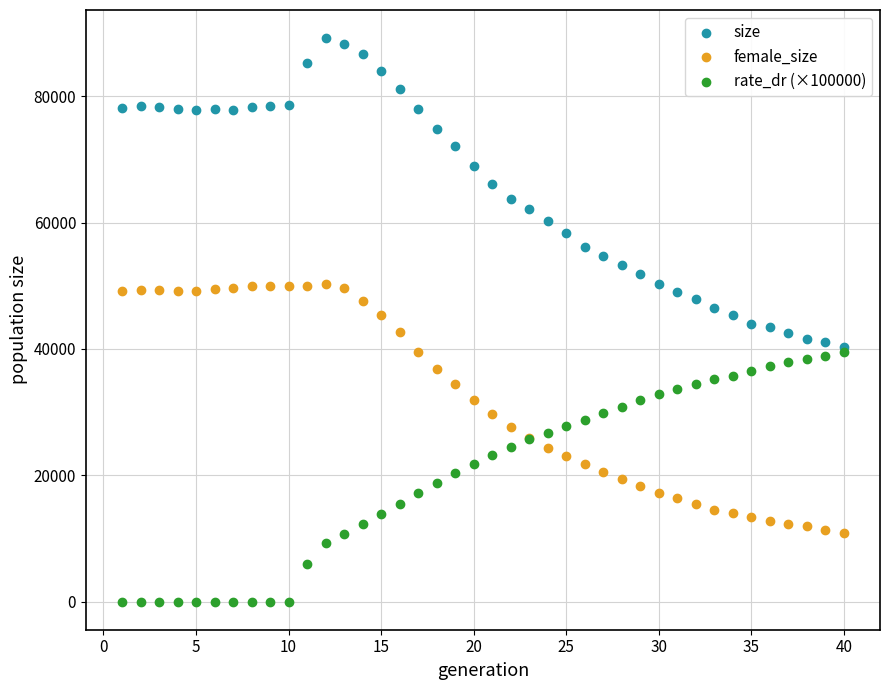

What are all the series names shown in the legend?

size, female_size, rate_dr (×100000)